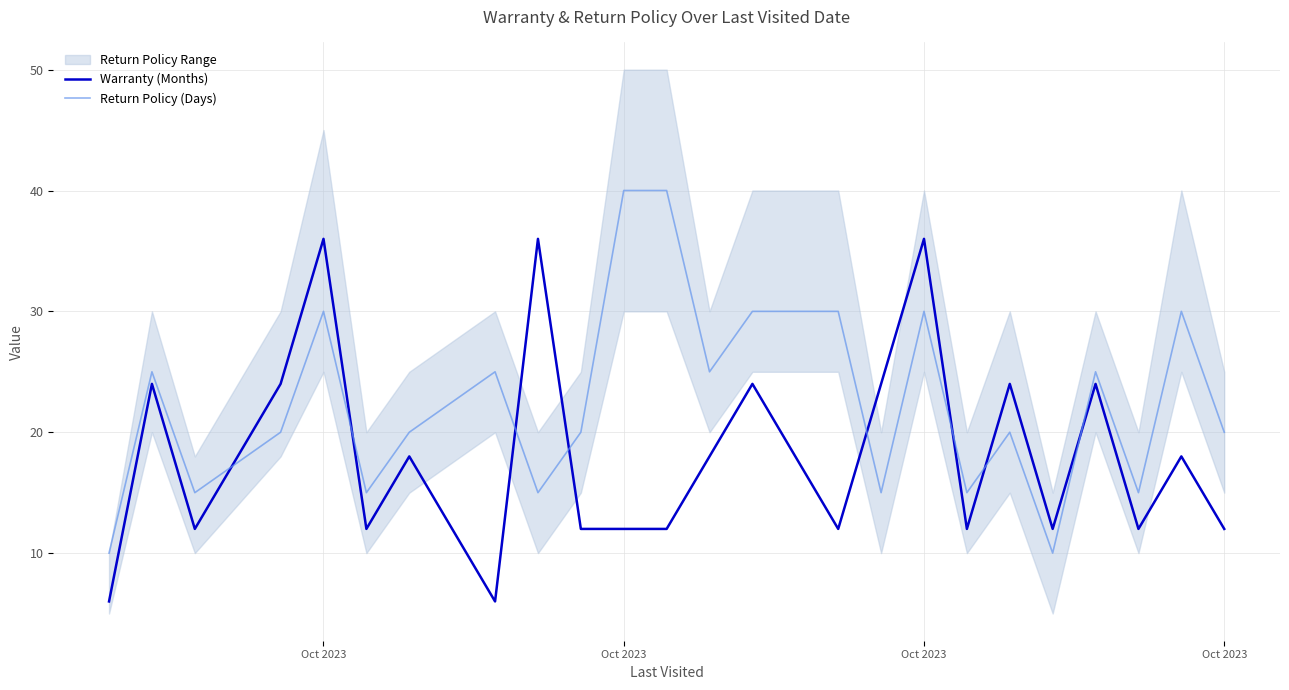

What is the average value of the Warranty (Months) series?

18